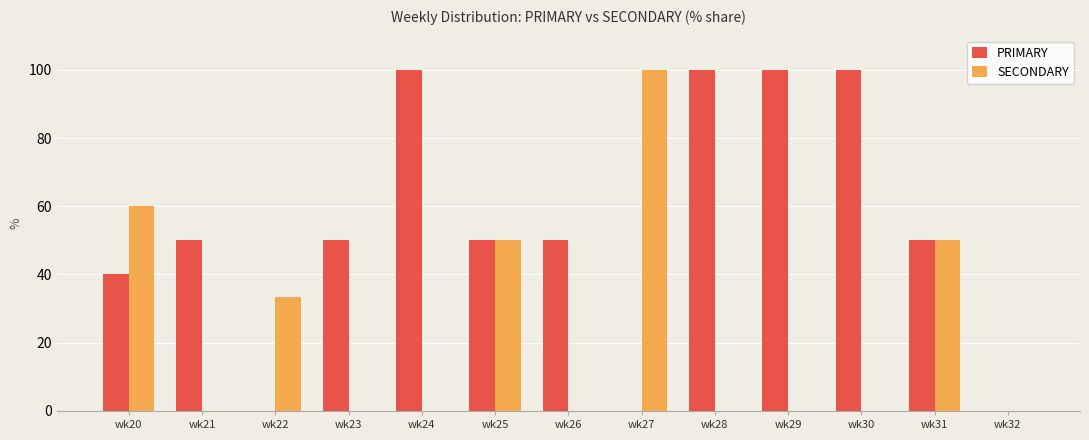

How many data points does each series have?

13